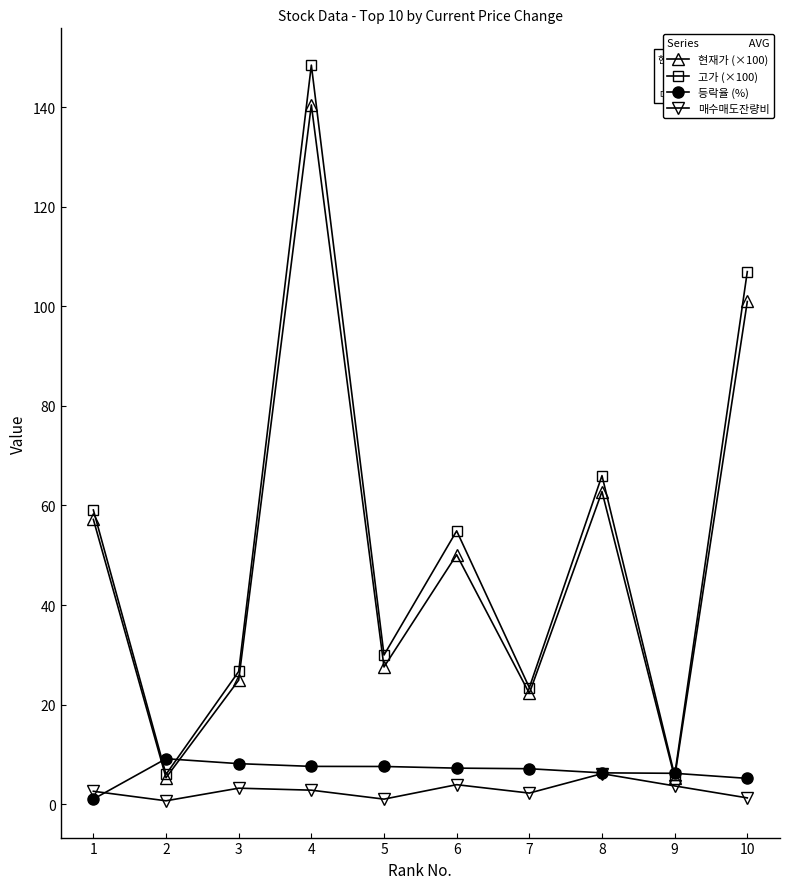

True or false: 고가 (×100) has more than 2 interior local peaks.

True